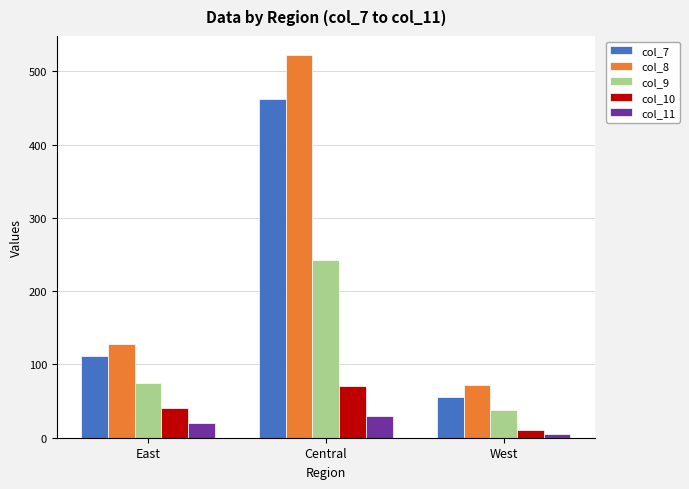

What value does the col_7 series have at Central?

462